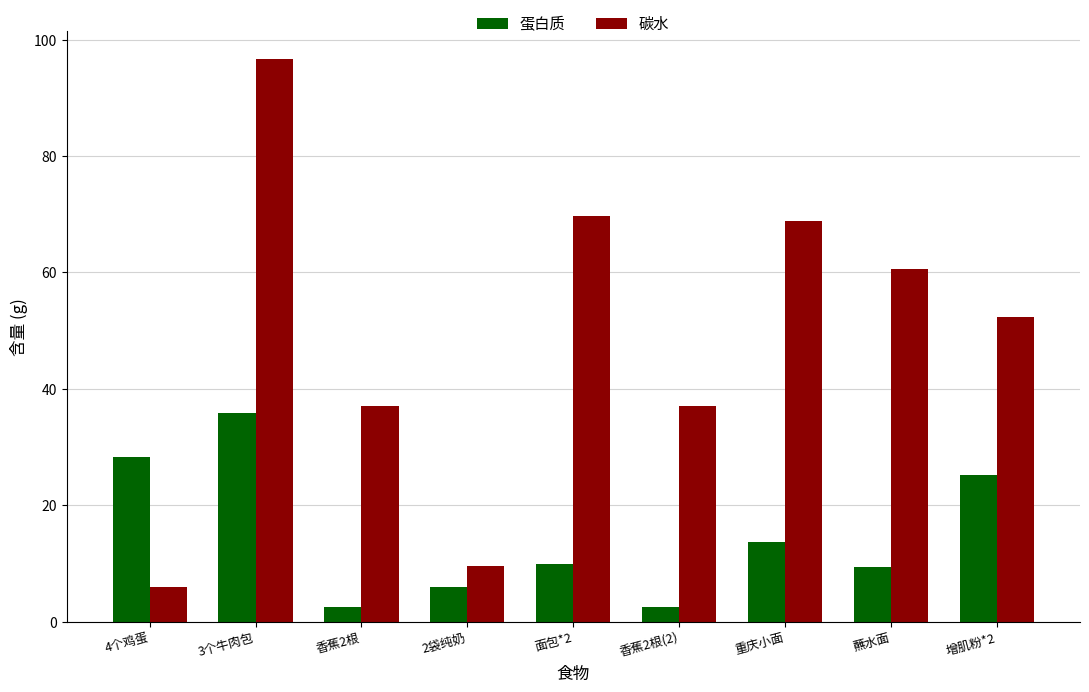

Is the value of 碳水 at 面包*2 greater than the value of 蛋白质 at 重庆小面?

Yes